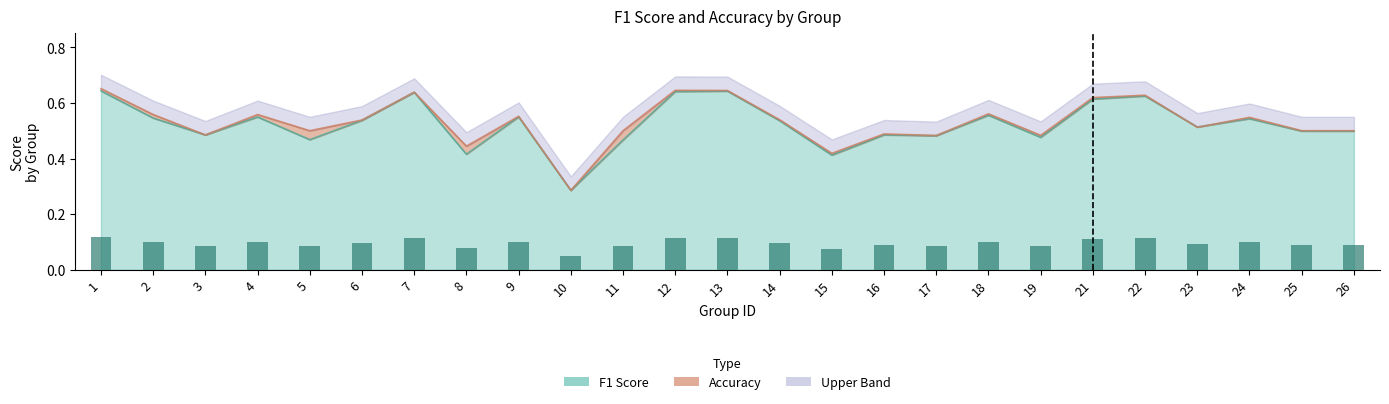

Read the f1 value at 19.

0.5